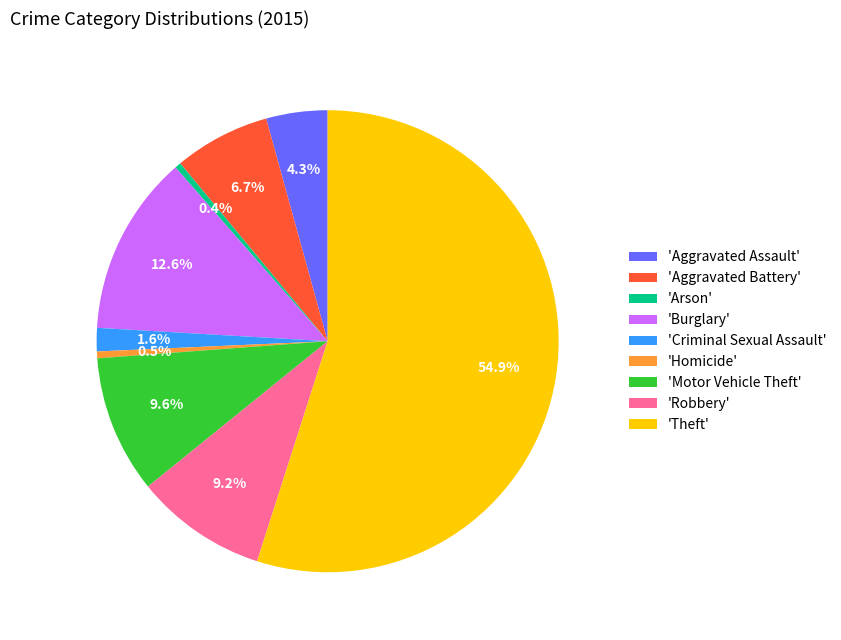

What is the largest slice in the pie chart?

'Theft'